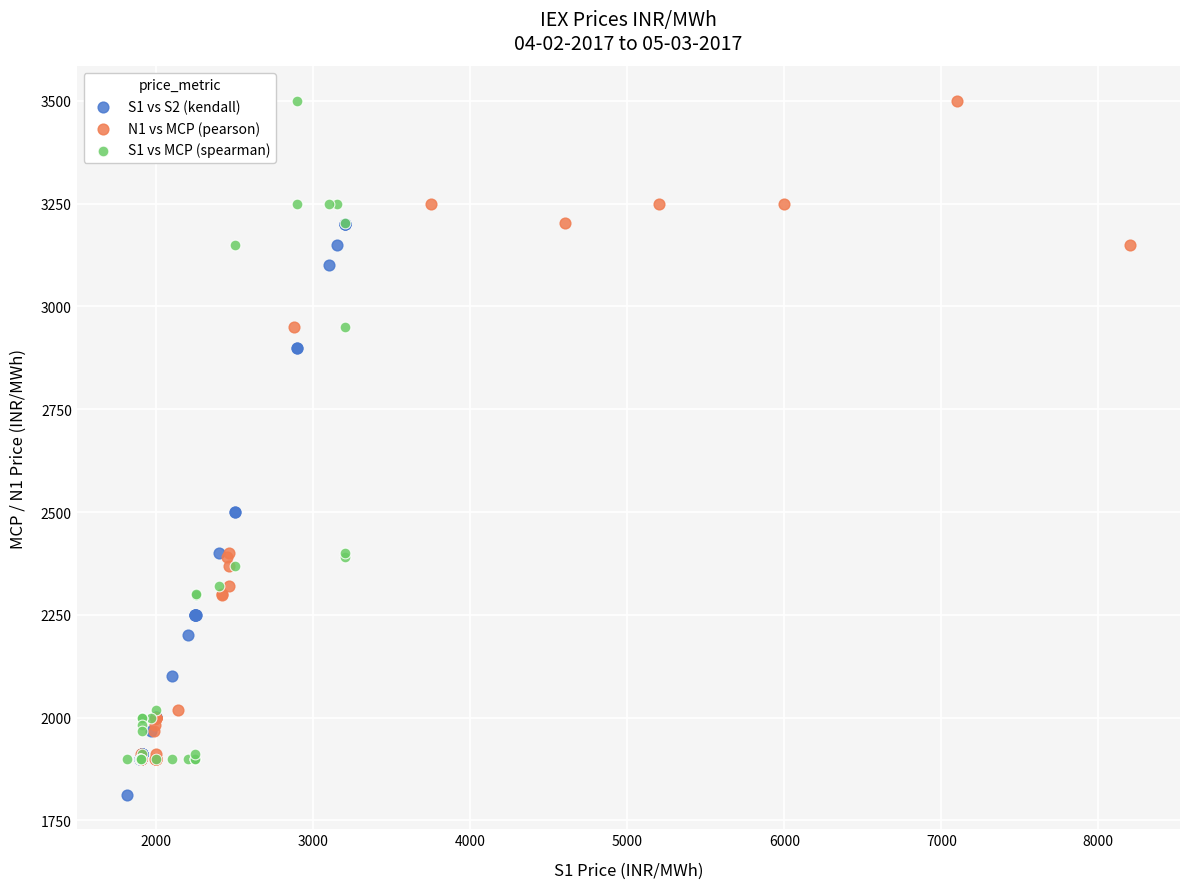

Which series contains the lowest Y value?

S1 vs S2 (kendall)